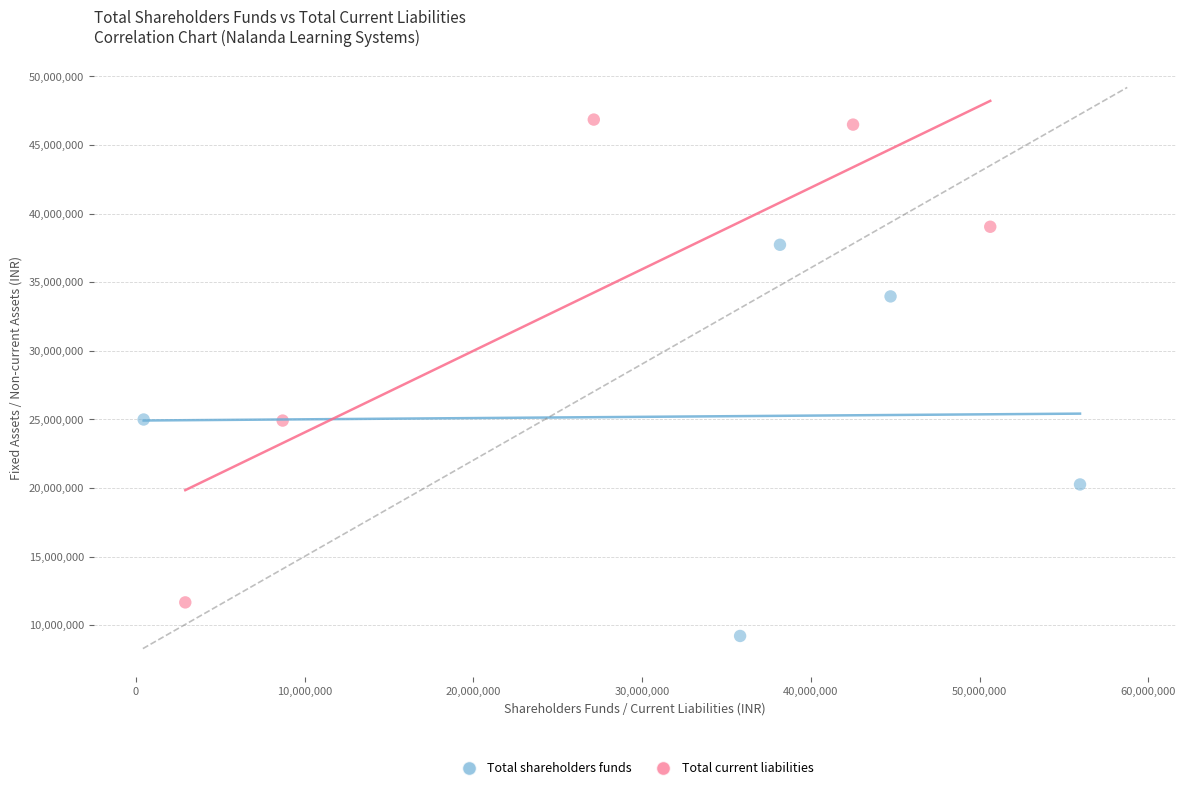

Which series reaches the minimum Y coordinate?

Total shareholders funds